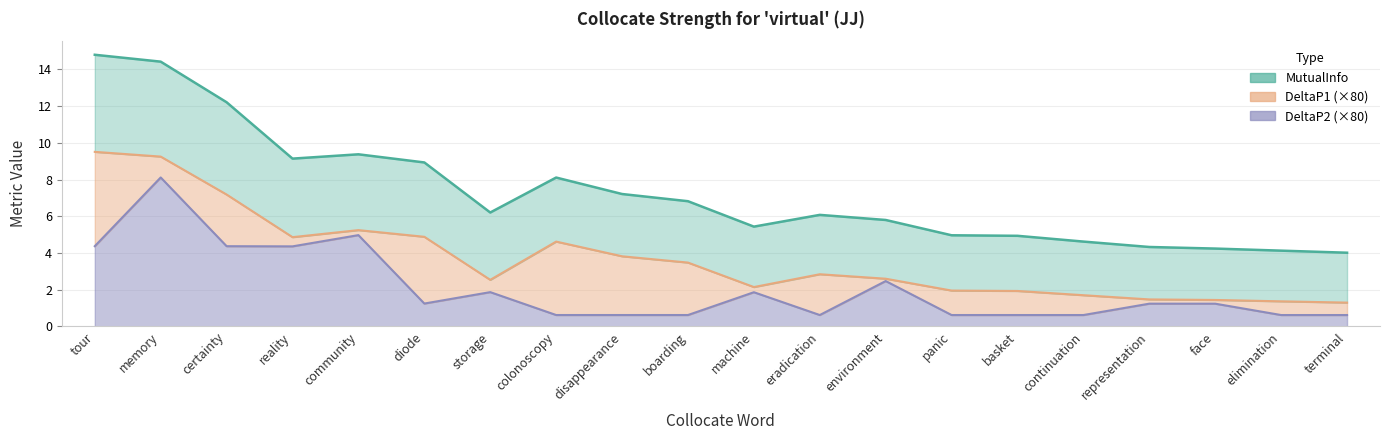

Read the MutualInfo value at reality.

9.1